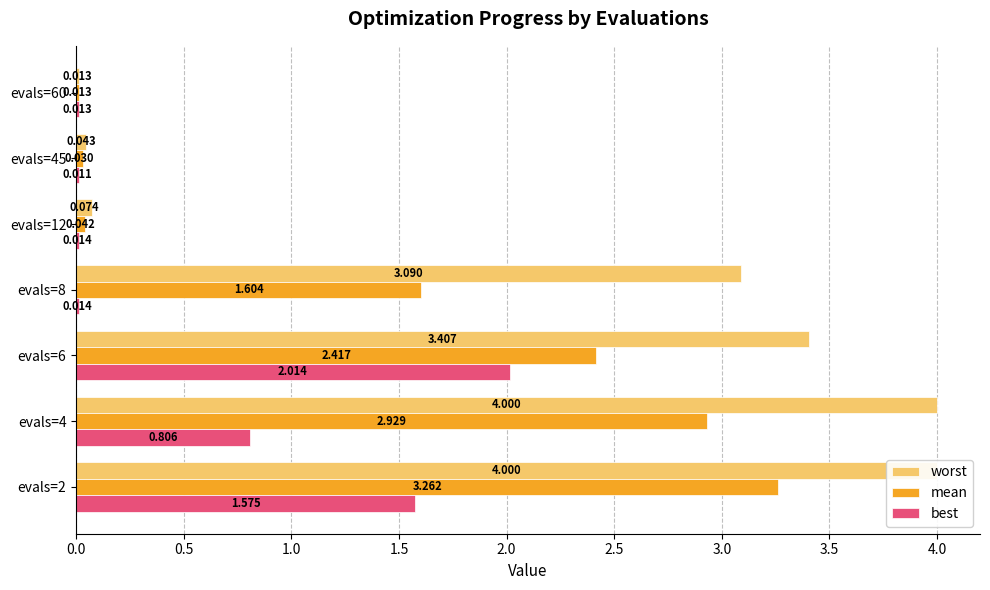

At evals=60, list the series in order from largest to smallest.

worst, mean, best